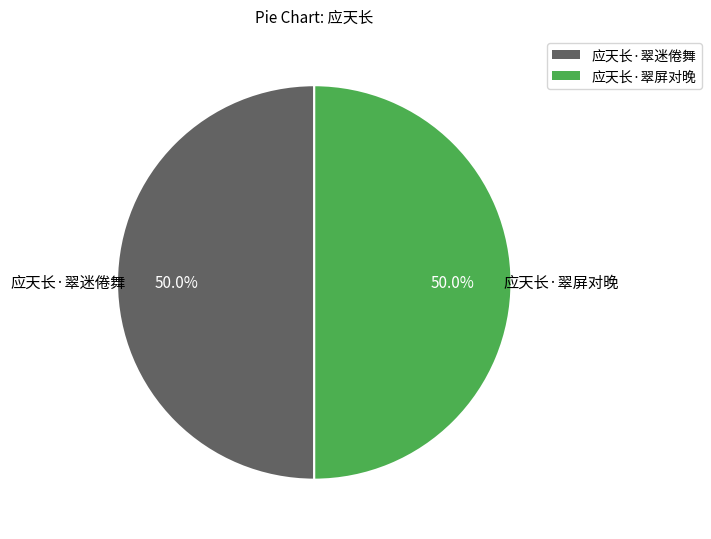

Count the number of slices in the pie.

2